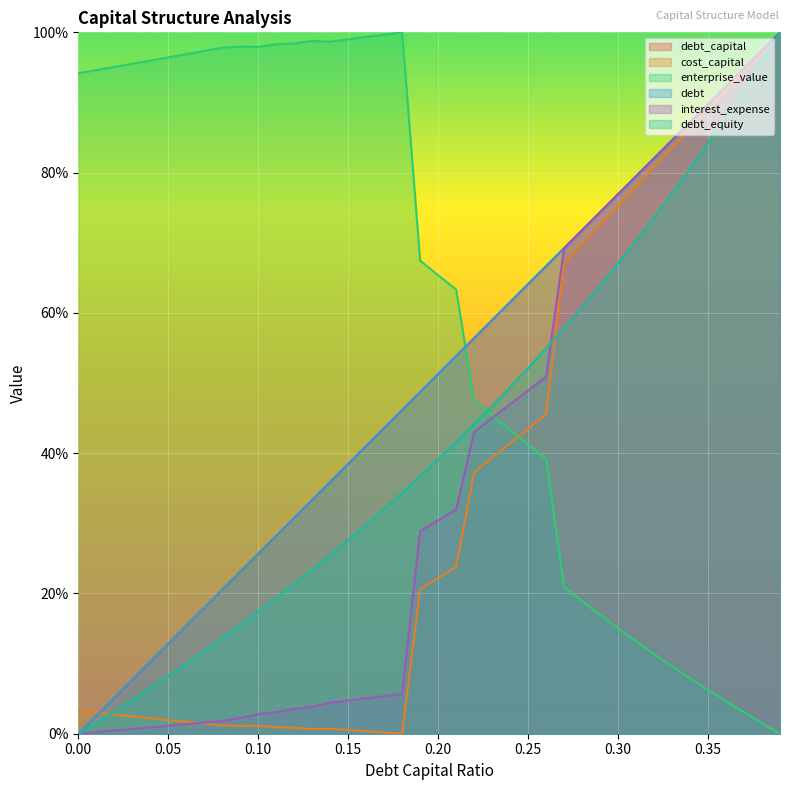

True or false: debt_equity has more than 0 points higher than both neighbors.

False